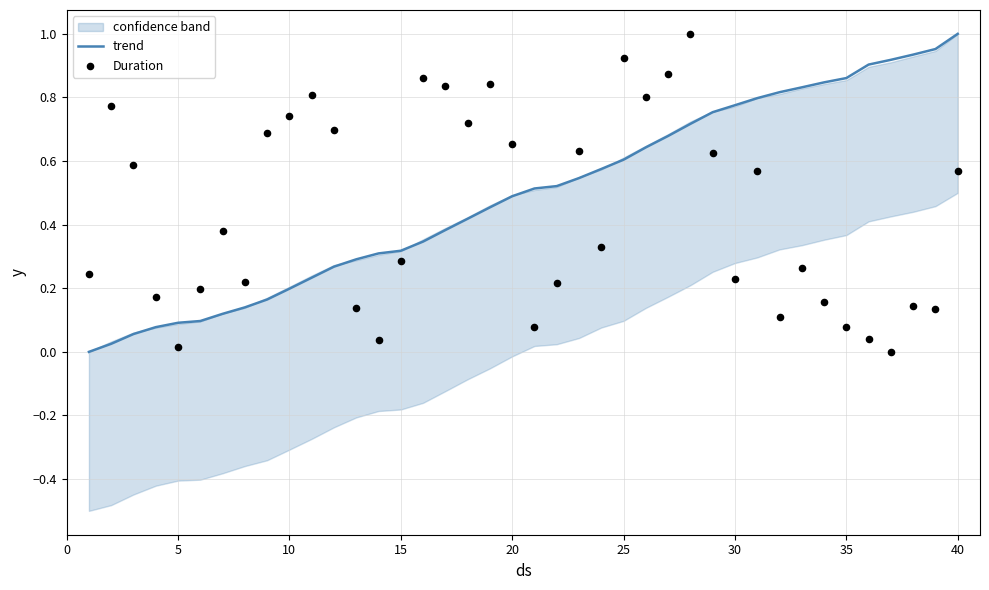

What are all the series names shown in the legend?

trend, Duration